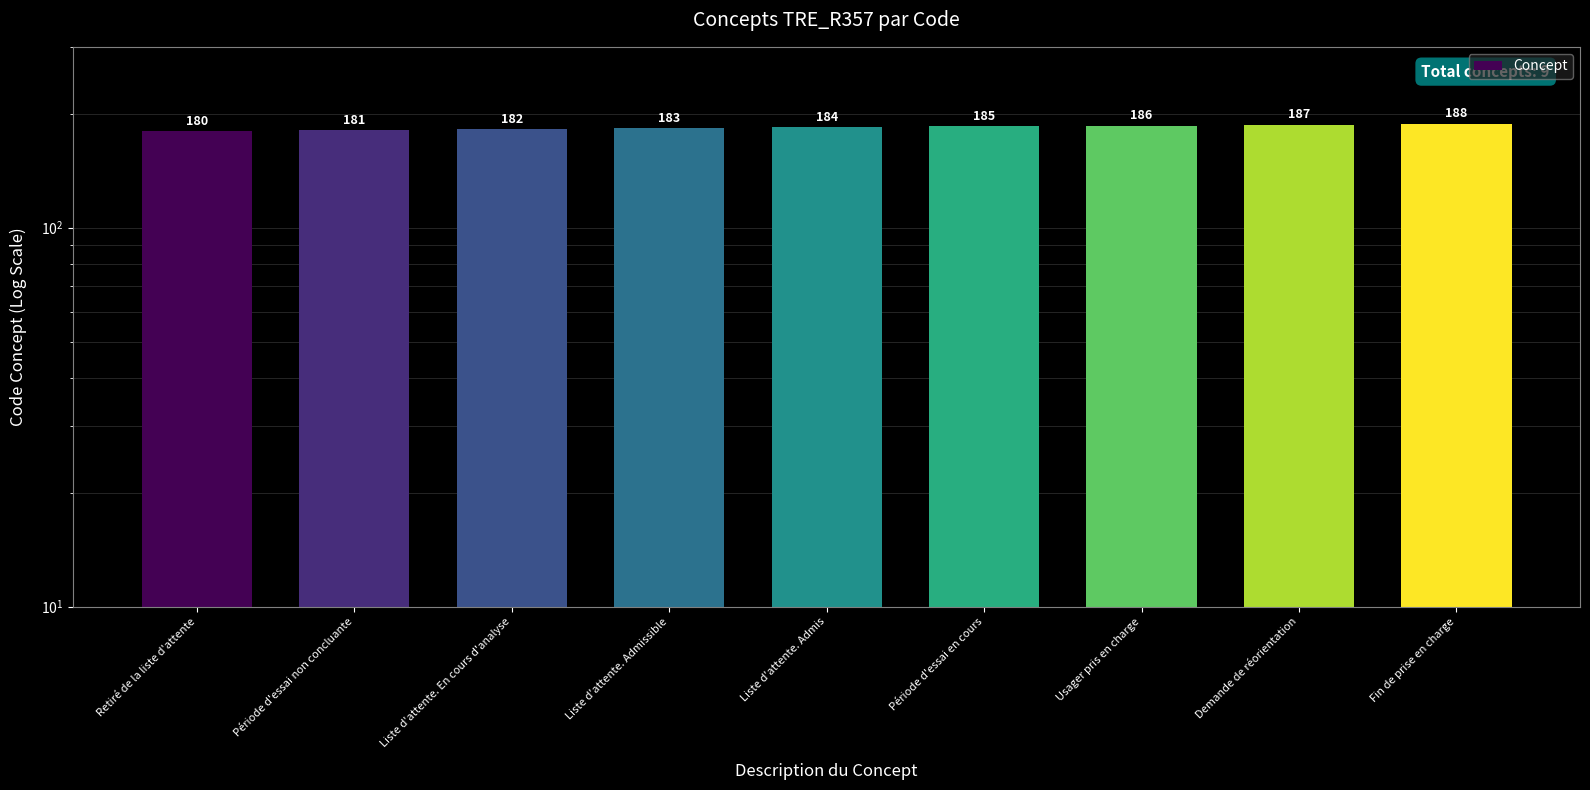

List the labels in order of value, largest first.

Fin de prise en charge, Demande de réorientation, Usager pris en charge, Période d'essai en cours, Liste d'attente. Admis, Liste d'attente. Admissible, Liste d'attente. En cours d'analyse, Période d'essai non concluante, Retiré de la liste d'attente